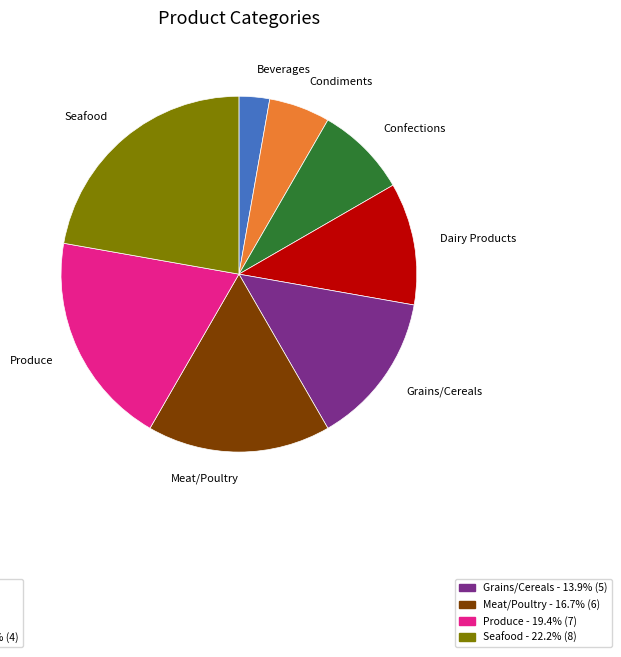

Count the number of slices in the pie.

8